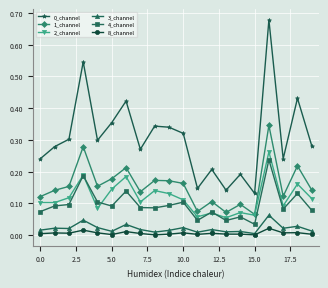

True or false: 4_channel and 8_channel cross at least once.

False